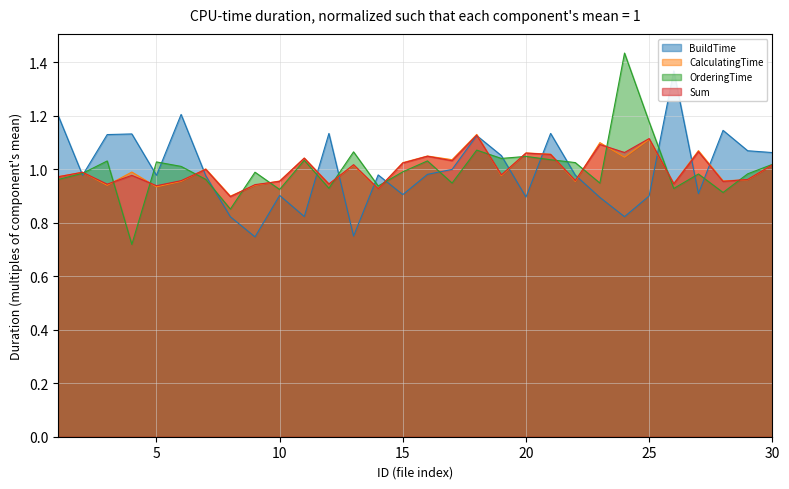

Reading left to right, extract all data points from this chart.

BuildTime: 1=1.2	2=1.0	3=1.1	4=1.1	5=1.0	6=1.2	7=1.0	8=0.8	9=0.7	10=0.9	11=0.8	12=1.1	13=0.8	14=1.0	15=0.9	16=1.0	17=1.0	18=1.1	19=1.1	20=0.9	21=1.1	22=1.0	23=0.9	24=0.8	25=0.9	26=1.4	27=0.9	28=1.1	29=1.1	30=1.1
CalculatingTime: 1=1.0	2=1.0	3=0.9	4=1.0	5=0.9	6=1.0	7=1.0	8=0.9	9=0.9	10=1.0	11=1.0	12=0.9	13=1.0	14=0.9	15=1.0	16=1.0	17=1.0	18=1.1	19=1.0	20=1.1	21=1.1	22=1.0	23=1.1	24=1.0	25=1.1	26=0.9	27=1.1	28=1.0	29=1.0	30=1.0
OrderingTime: 1=1.0	2=1.0	3=1.0	4=0.7	5=1.0	6=1.0	7=1.0	8=0.9	9=1.0	10=0.9	11=1.0	12=0.9	13=1.1	14=0.9	15=1.0	16=1.0	17=0.9	18=1.1	19=1.0	20=1.0	21=1.0	22=1.0	23=0.9	24=1.4	25=1.2	26=0.9	27=1.0	28=0.9	29=1.0	30=1.0
Sum: 1=1.0	2=1.0	3=0.9	4=1.0	5=0.9	6=1.0	7=1.0	8=0.9	9=0.9	10=1.0	11=1.0	12=0.9	13=1.0	14=0.9	15=1.0	16=1.0	17=1.0	18=1.1	19=1.0	20=1.1	21=1.1	22=1.0	23=1.1	24=1.1	25=1.1	26=0.9	27=1.1	28=1.0	29=1.0	30=1.0